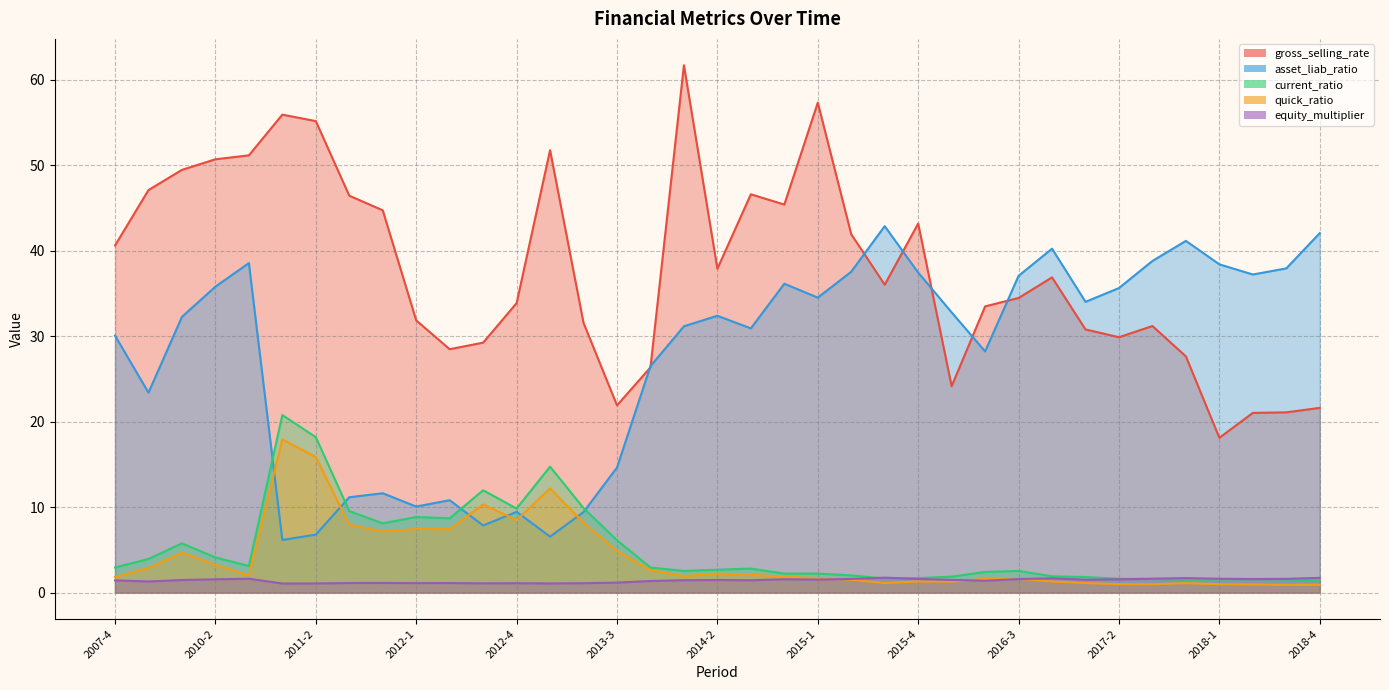

What is the label of the 32nd point from the right?

2011-1